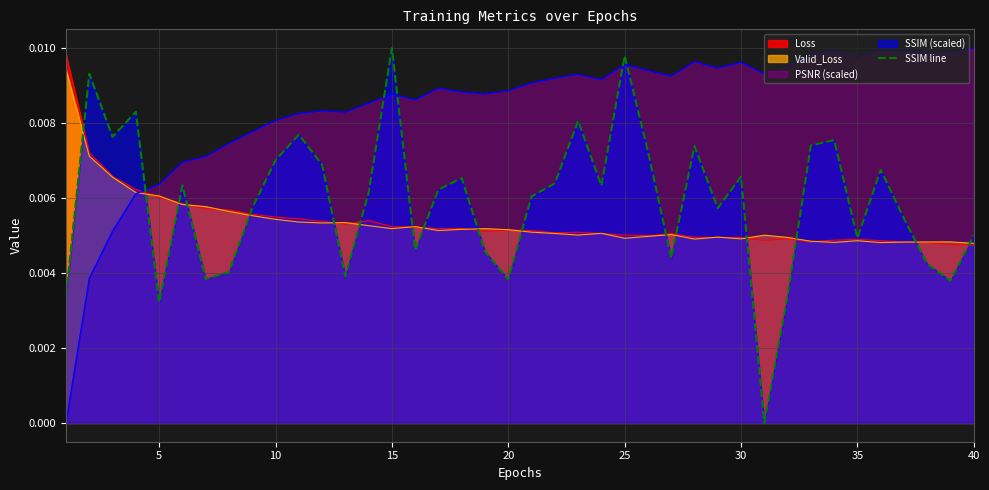

How many times do SSIM line and PSNR (scaled) cross each other?

5